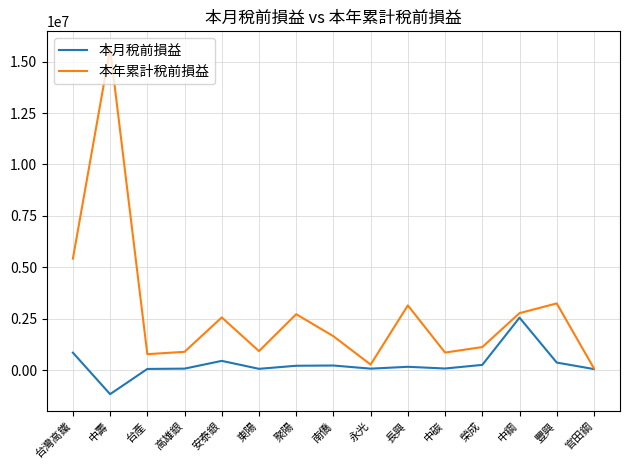

Read the 本月稅前損益 value at 中鋼, to the nearest 100.

2548900